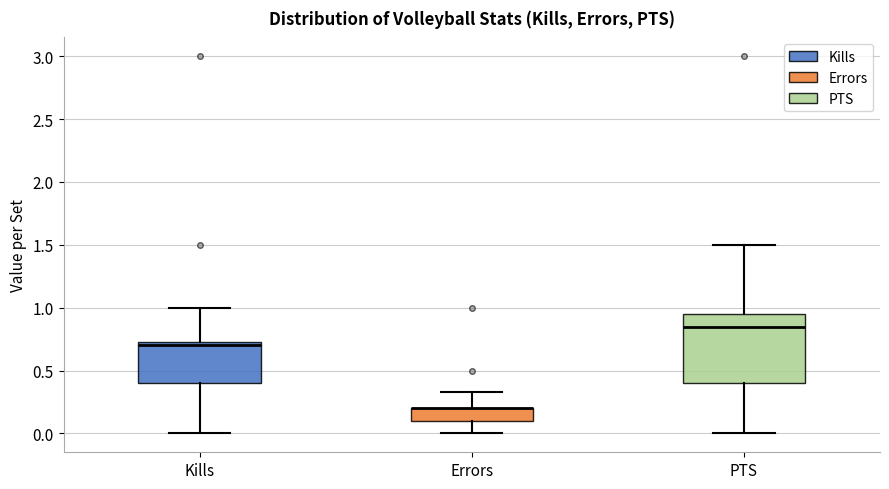

Reading left to right, transcribe this box plot: for each box, give where its median line is, the range the box spans, and where its two whiskers end, as read against the y-axis. The values are not printed on the chart, so give them approximately, as read against the axis.

Kills: median 0.70, box 0.40 to 0.75, whiskers 0.00 to 1.00
Errors: median 0.20 (drawn on the box's upper edge), box 0.10 to 0.20, whiskers 0.00 to 0.35
PTS: median 0.85, box 0.40 to 0.95, whiskers 0.00 to 1.50